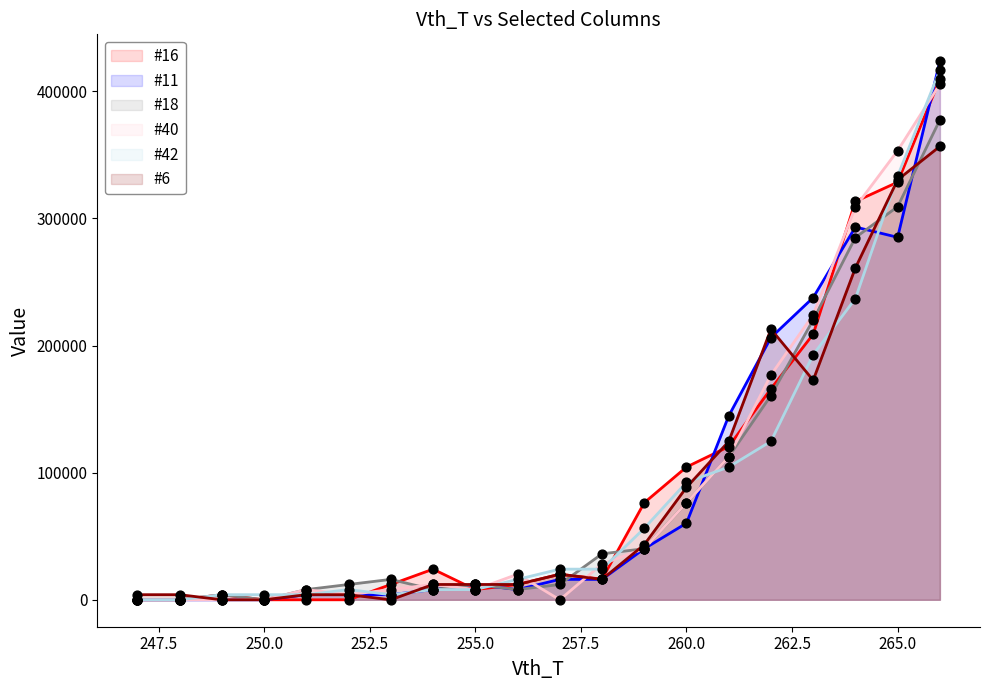

What are all the series names shown in the legend?

#16, #11, #18, #40, #42, #6